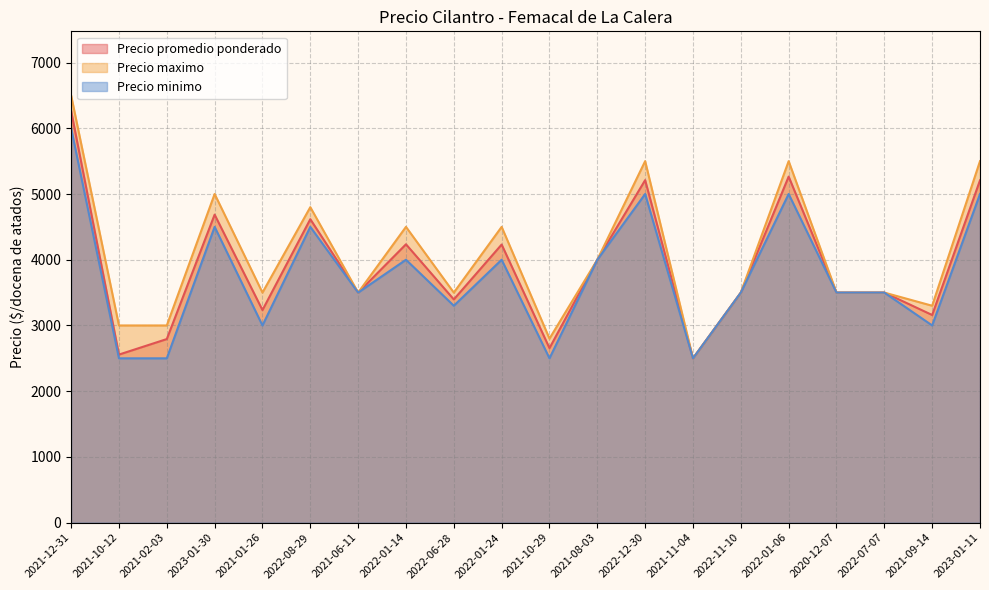

True or false: Precio minimo and Precio promedio ponderado cross at least once.

False